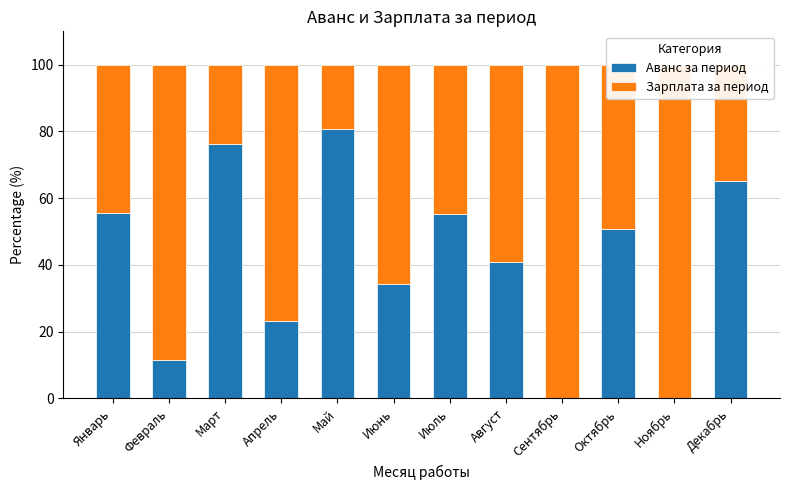

How many data points does each series have?

12